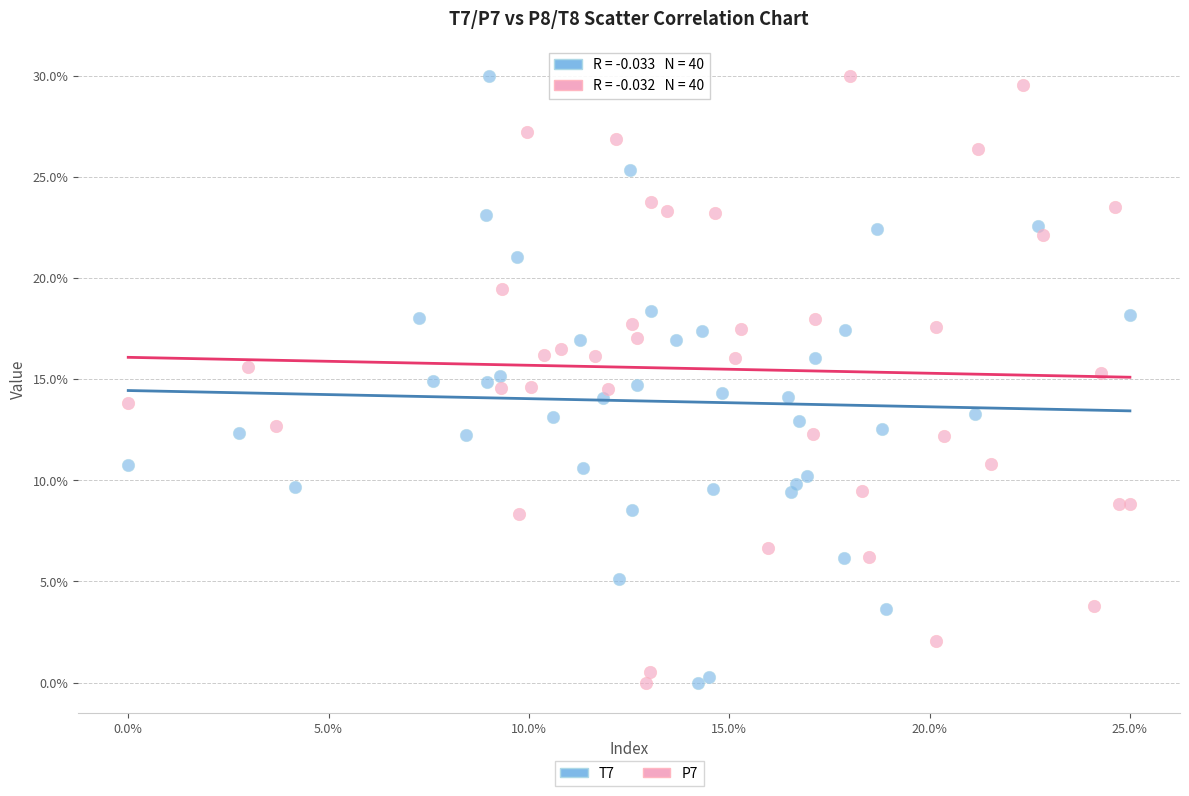

What are all the series names shown in the legend?

T7, P7